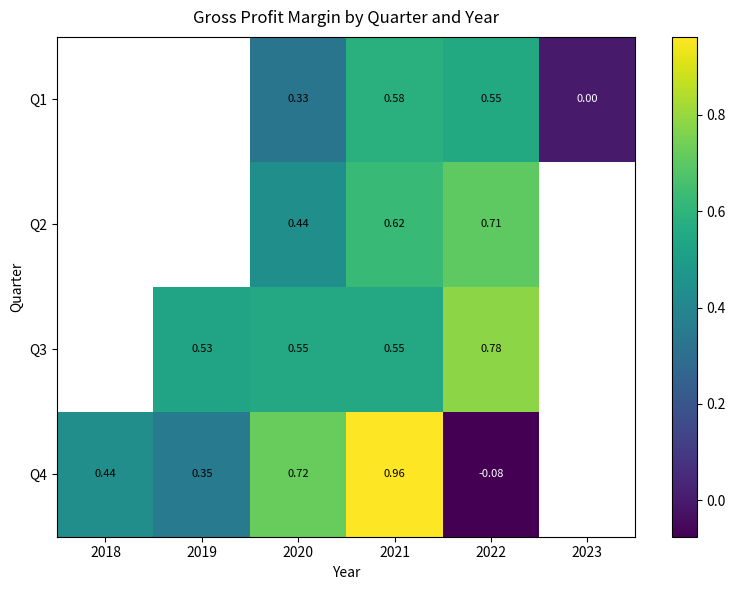

At which category is the sum across all series the highest?

2021